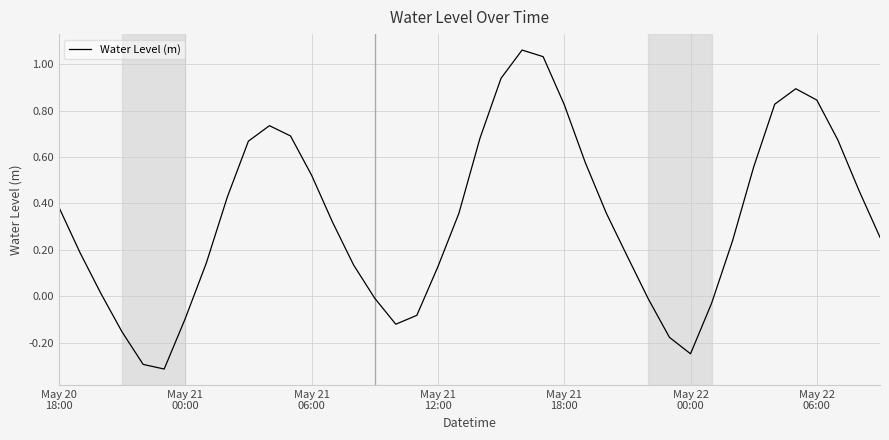

What is the minimum value shown in the chart?

-0.3